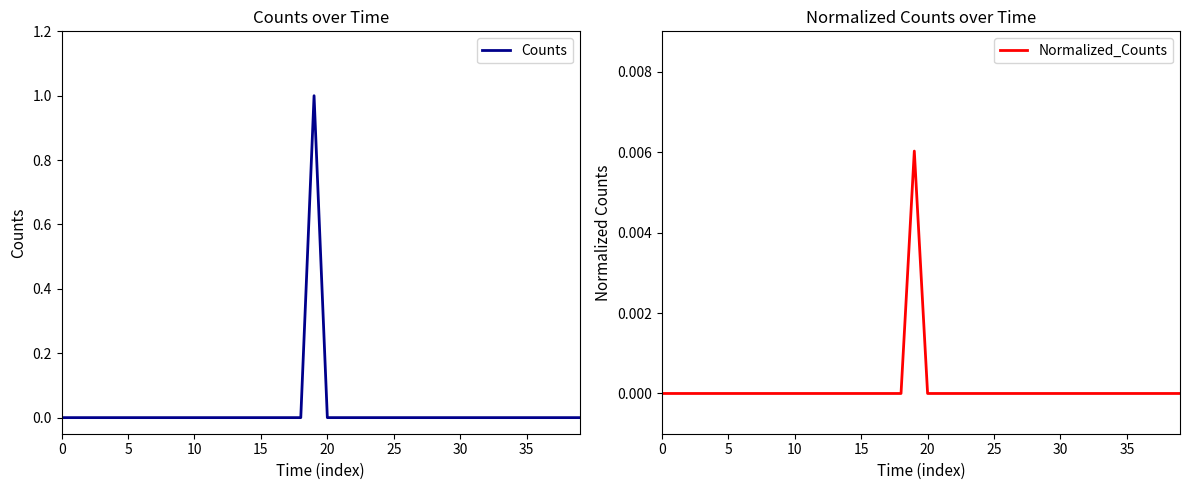

True or false: Counts has a value of 0 at 5.

True